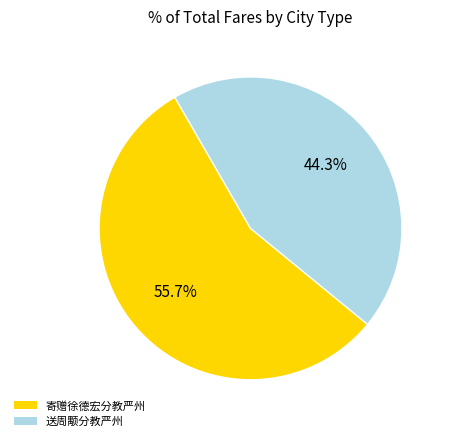

To the nearest percent, what is the difference between the 送周颙分教严州 and 寄赠徐德宏分教严州 slice percentages?

11%